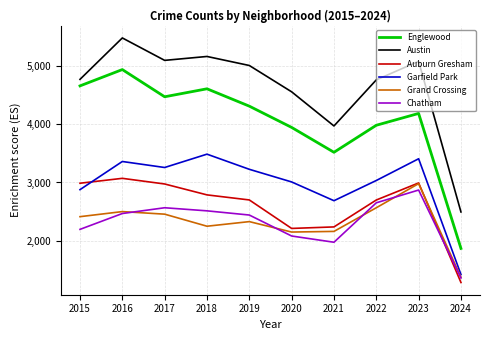

What is the minimum value shown in the chart?

1283